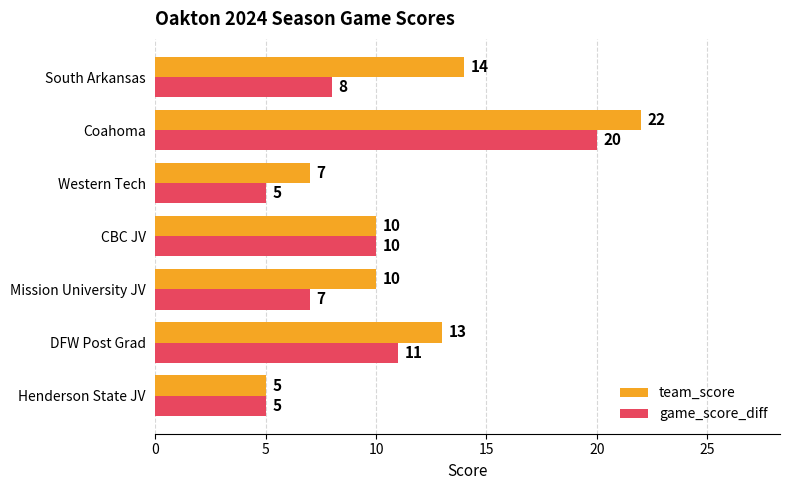

Between Mission University JV and Coahoma, which series saw the biggest shift?

game_score_diff